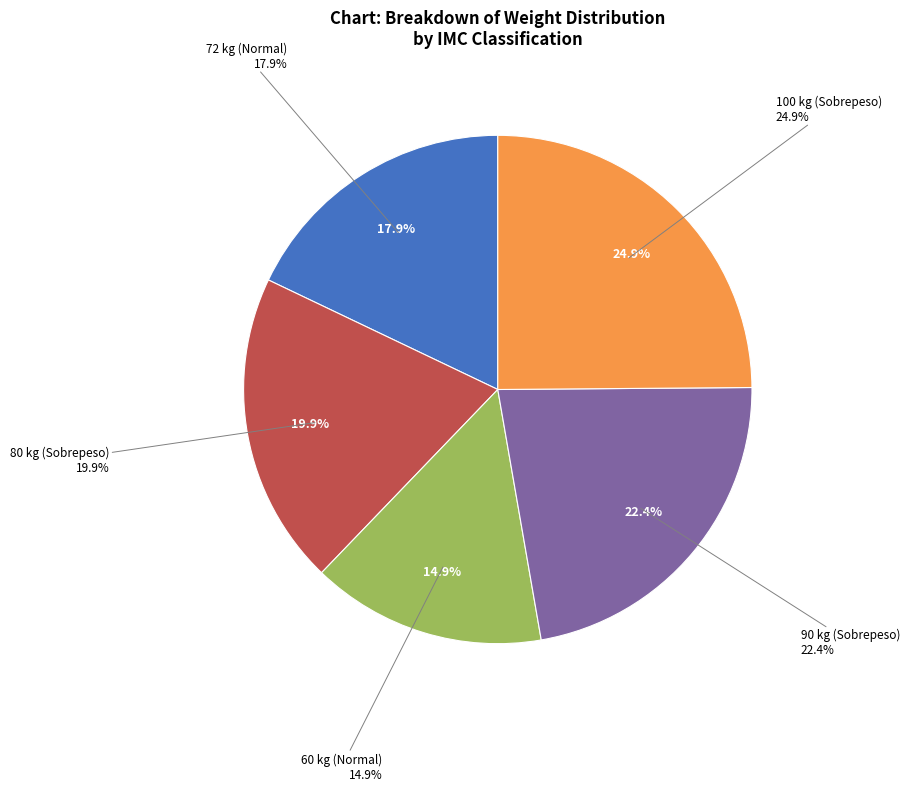

To the nearest percent, what is the difference between the largest and smallest slice percentages?

10%